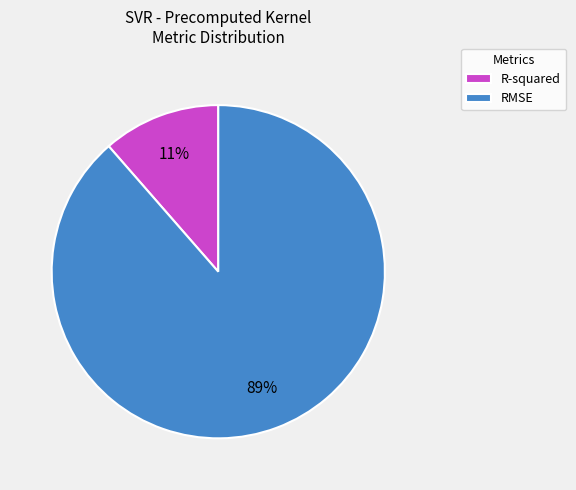

What is the largest slice in the pie chart?

RMSE